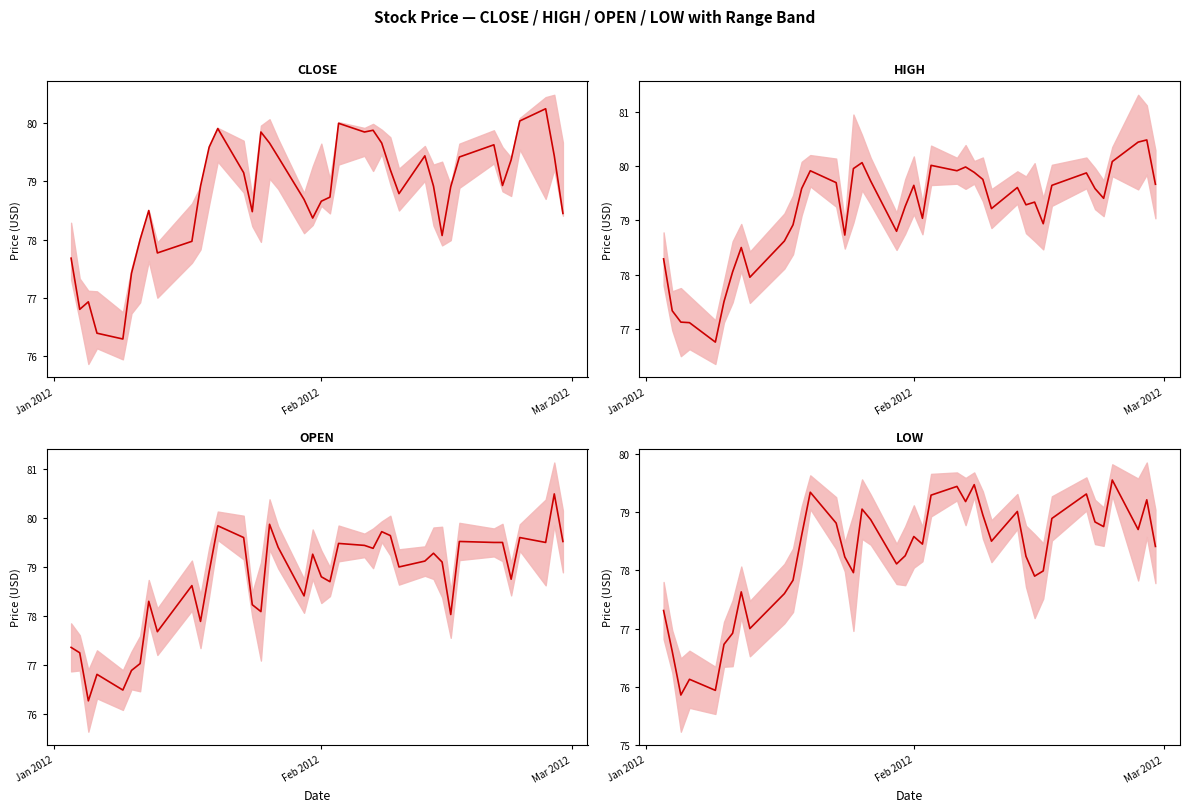

How many values in the HIGH series are below 79?

14